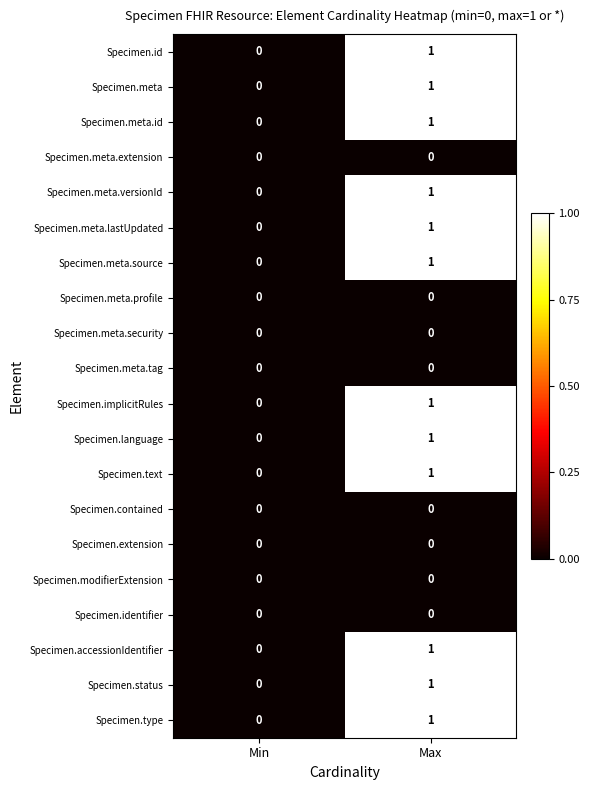

True or false: Specimen.language has a value of 0 at Max.

False